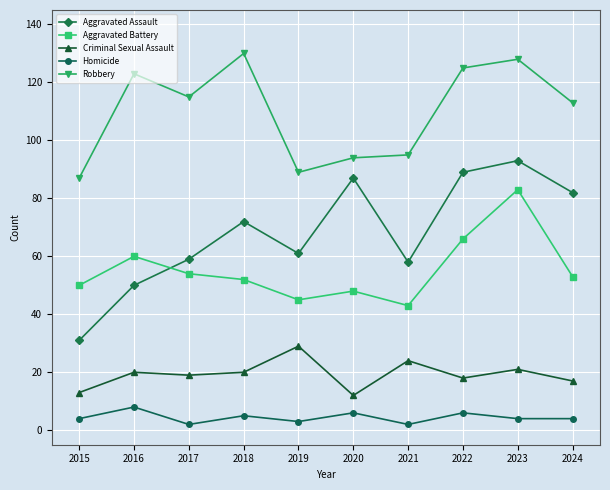

Between 2017 and 2024, which series saw the biggest shift?

Aggravated Assault